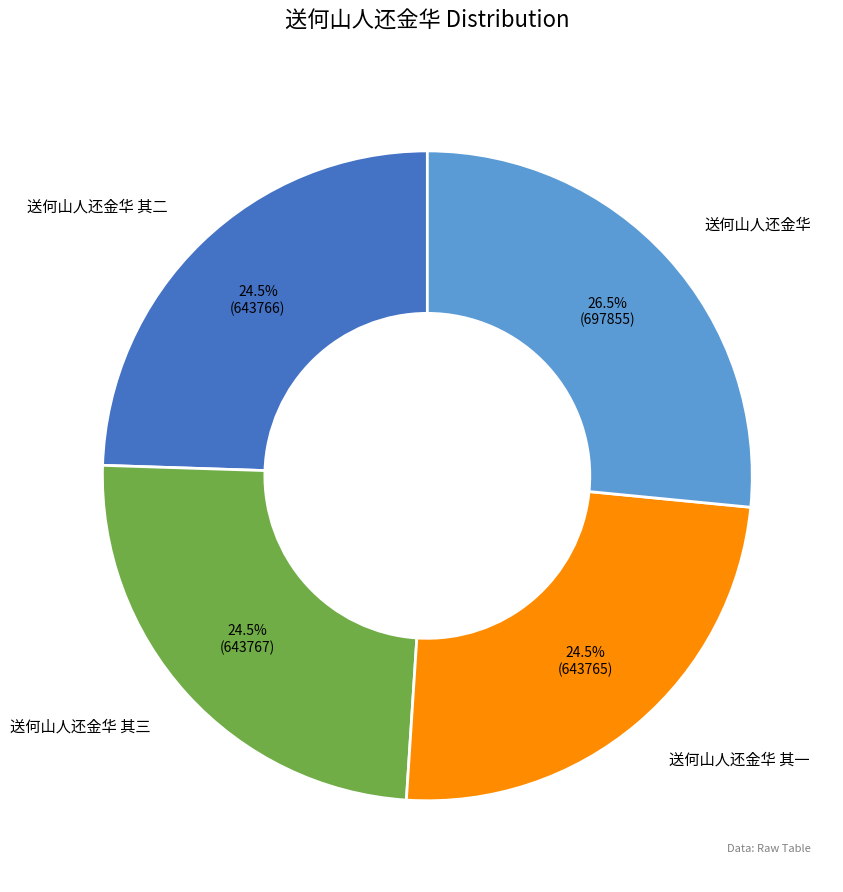

Between 送何山人还金华 其三 and 送何山人还金华, which is larger?

送何山人还金华